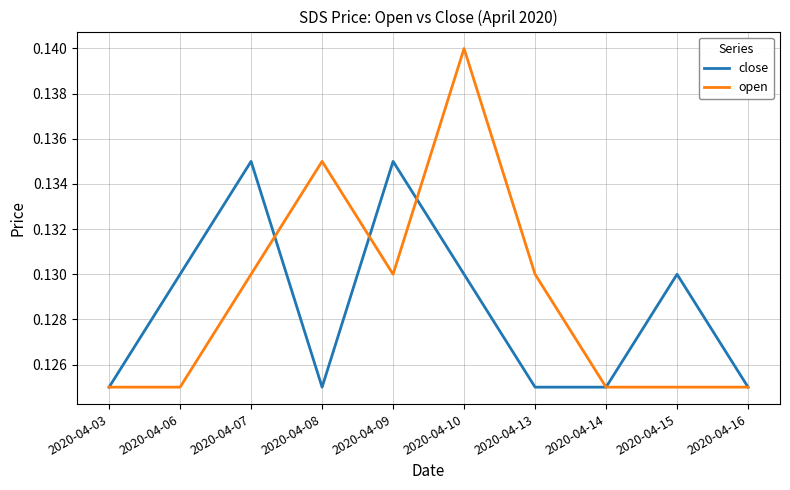

How many series are shown in this chart?

2